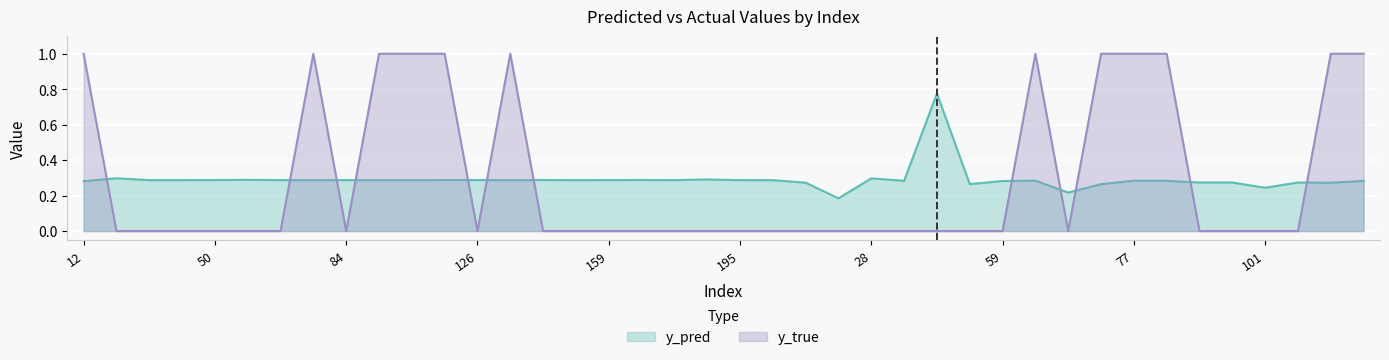

What is the sum of the y_true values at 138 and 77?

2.0